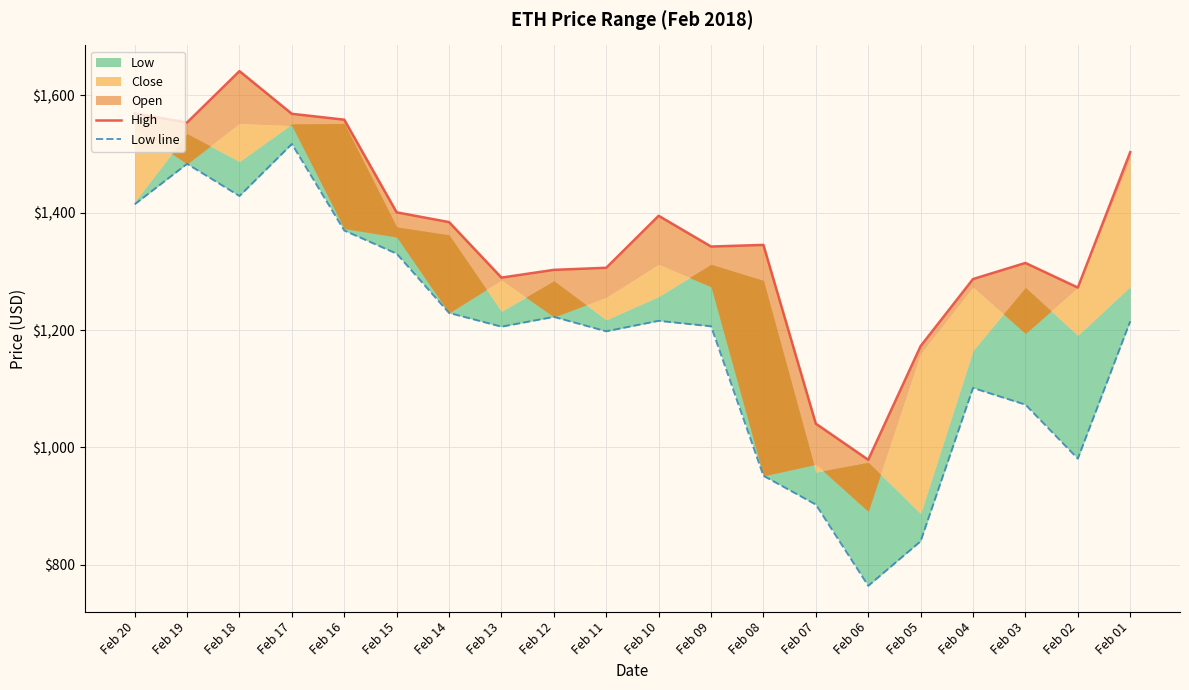

What is the value of the High point at the 19th from the left?

1272.5